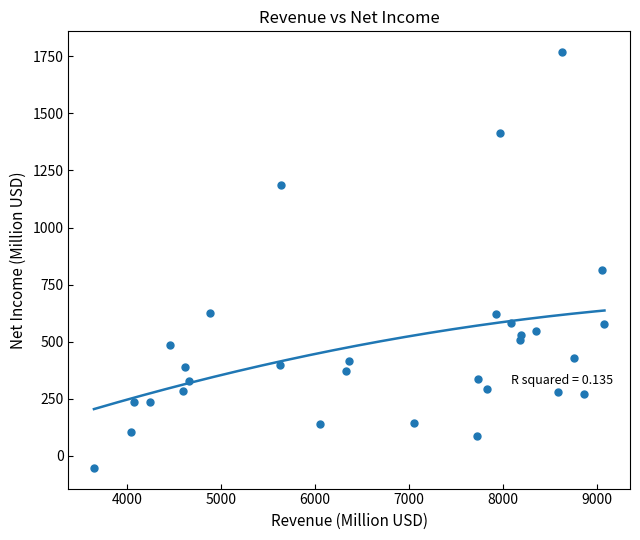

What Y value in the scatter plot is closest to 857?

814.0